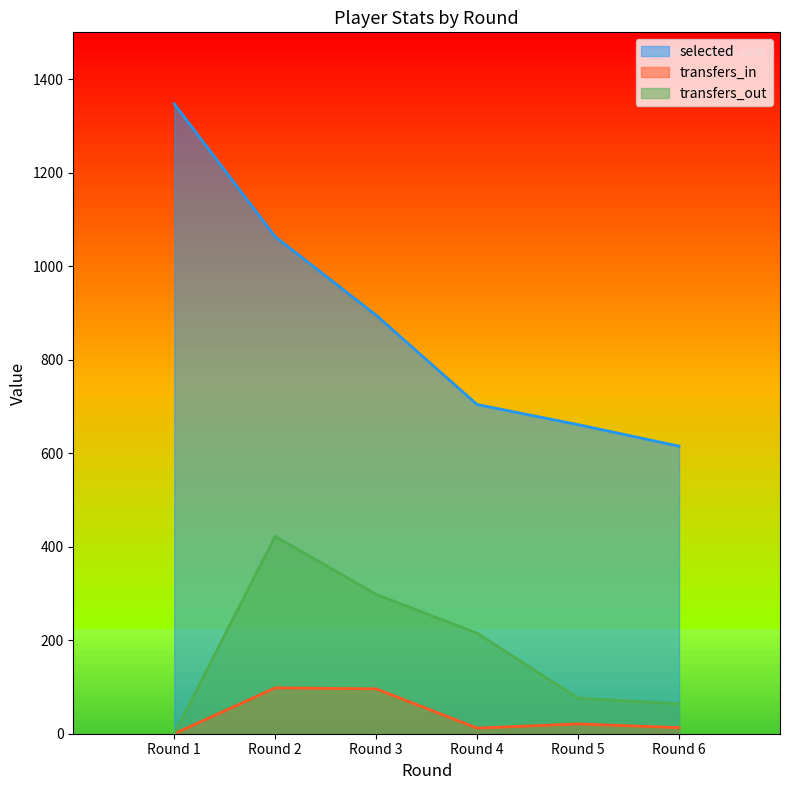

How many data points in selected are less than 895?

3